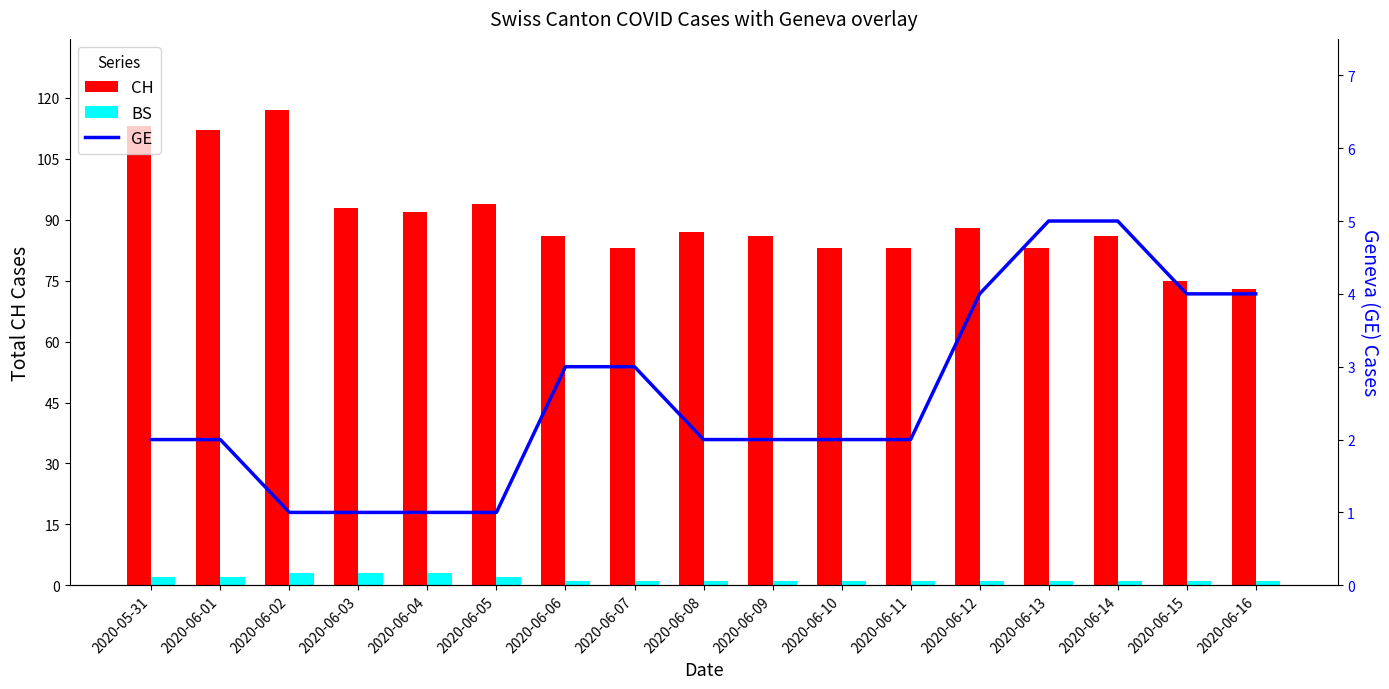

Between 2020-06-06 and 2020-06-12, which is larger?

2020-06-12